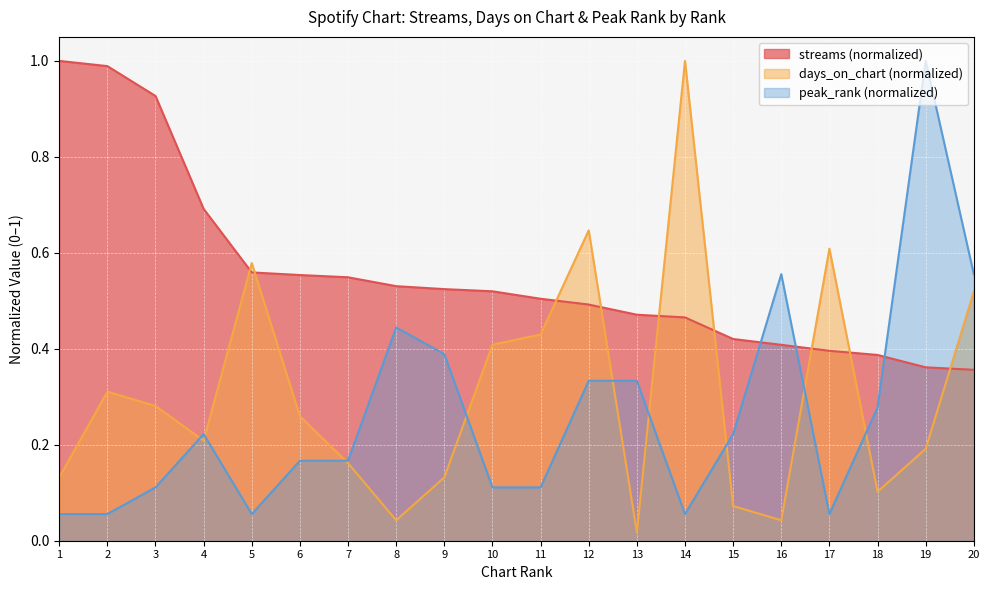

Which category has the highest value across all series?

1